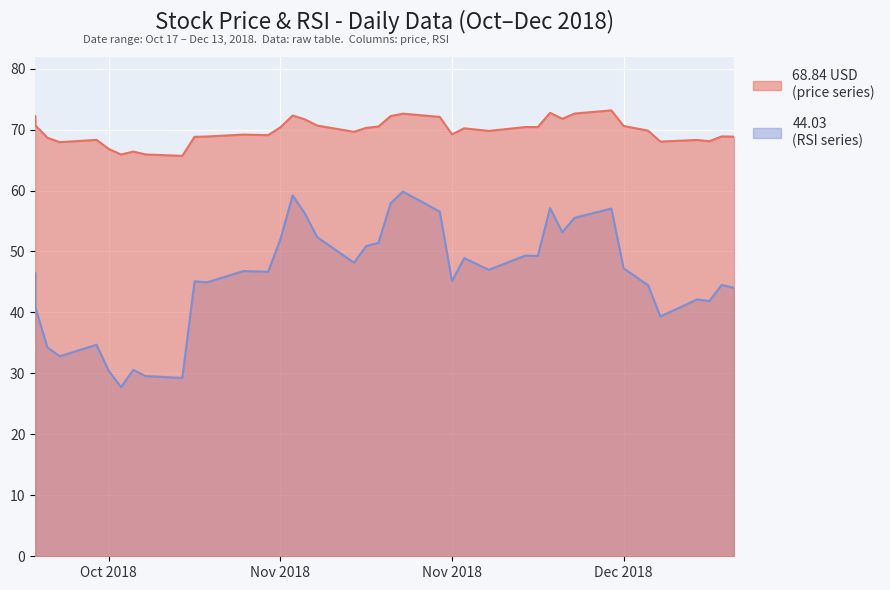

What value does the rsi series have at 2018-12-03?

57.0